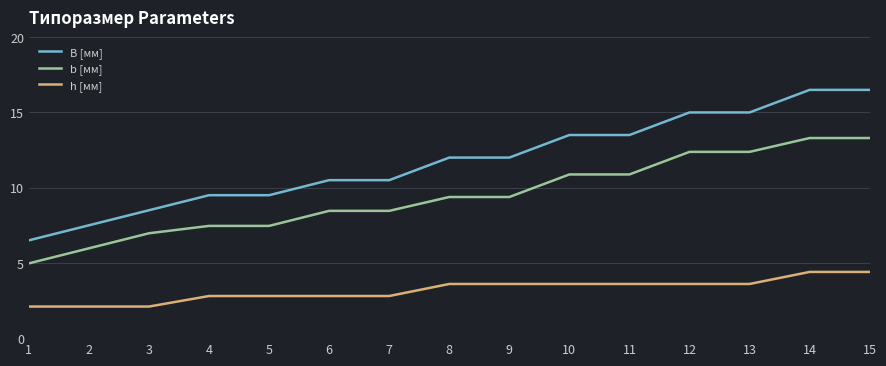

True or false: b [мм] and h [мм] cross at least once.

False